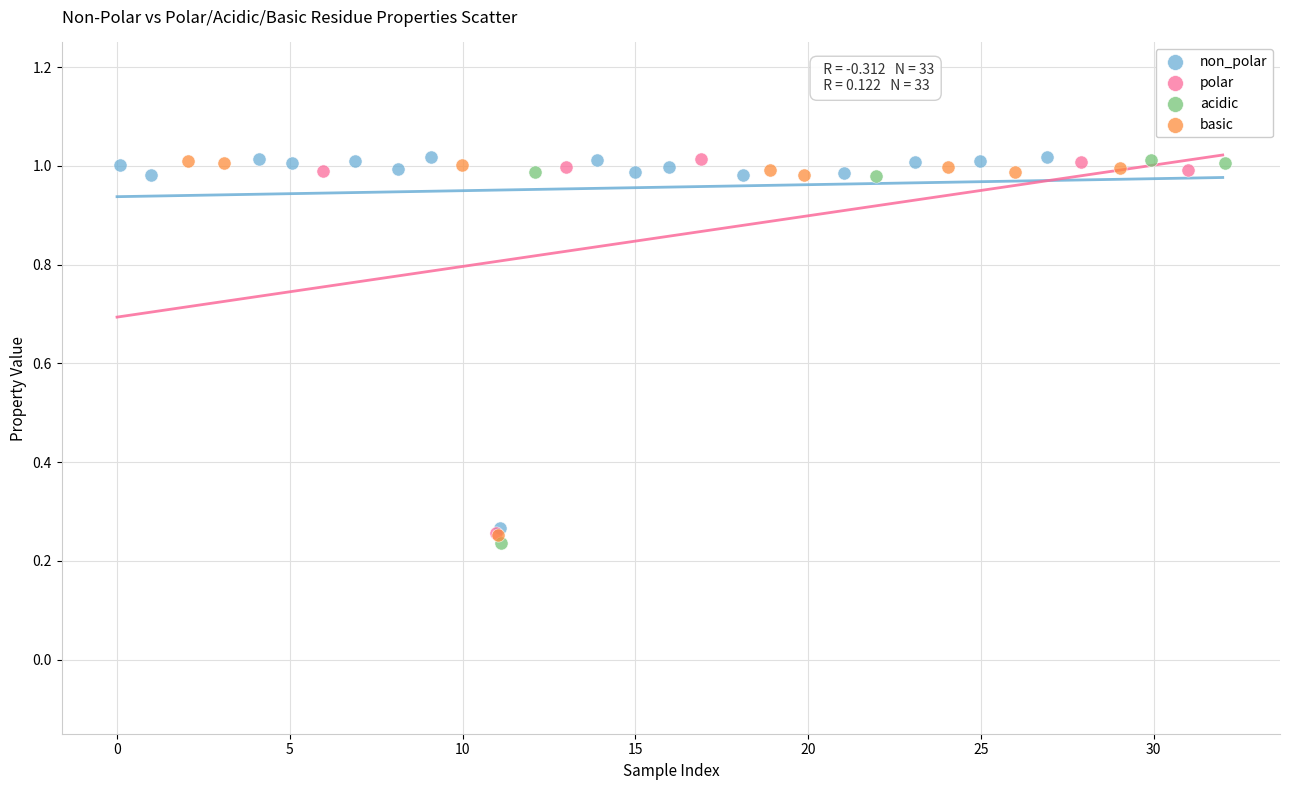

Which series has the widest spread of Y values?

acidic